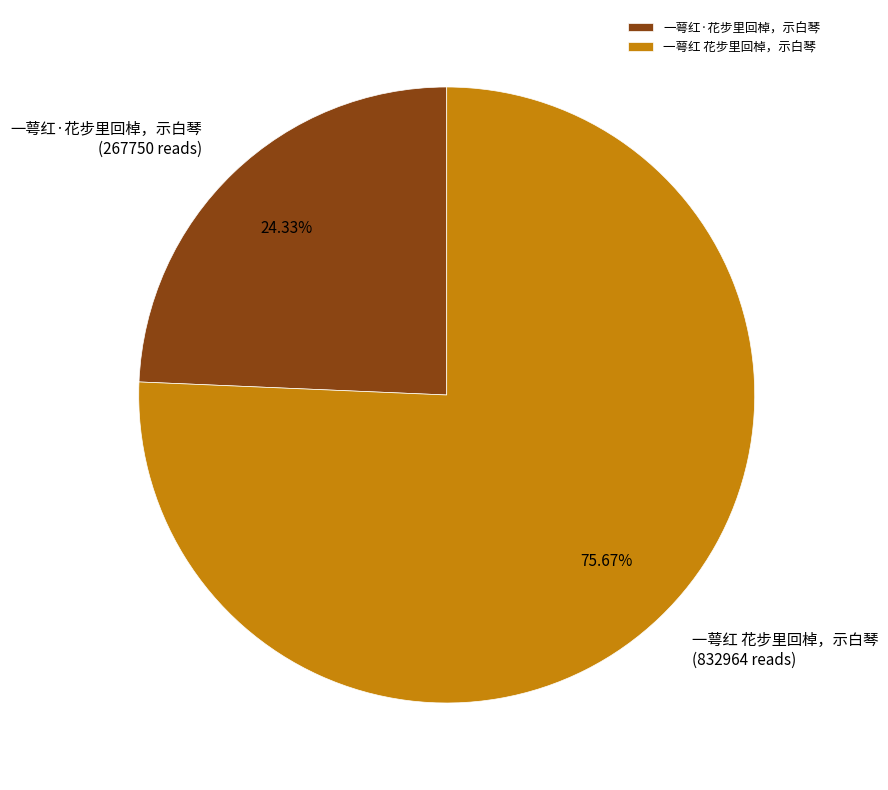

To the nearest percent, what is the difference between the largest and smallest slice percentages?

51%